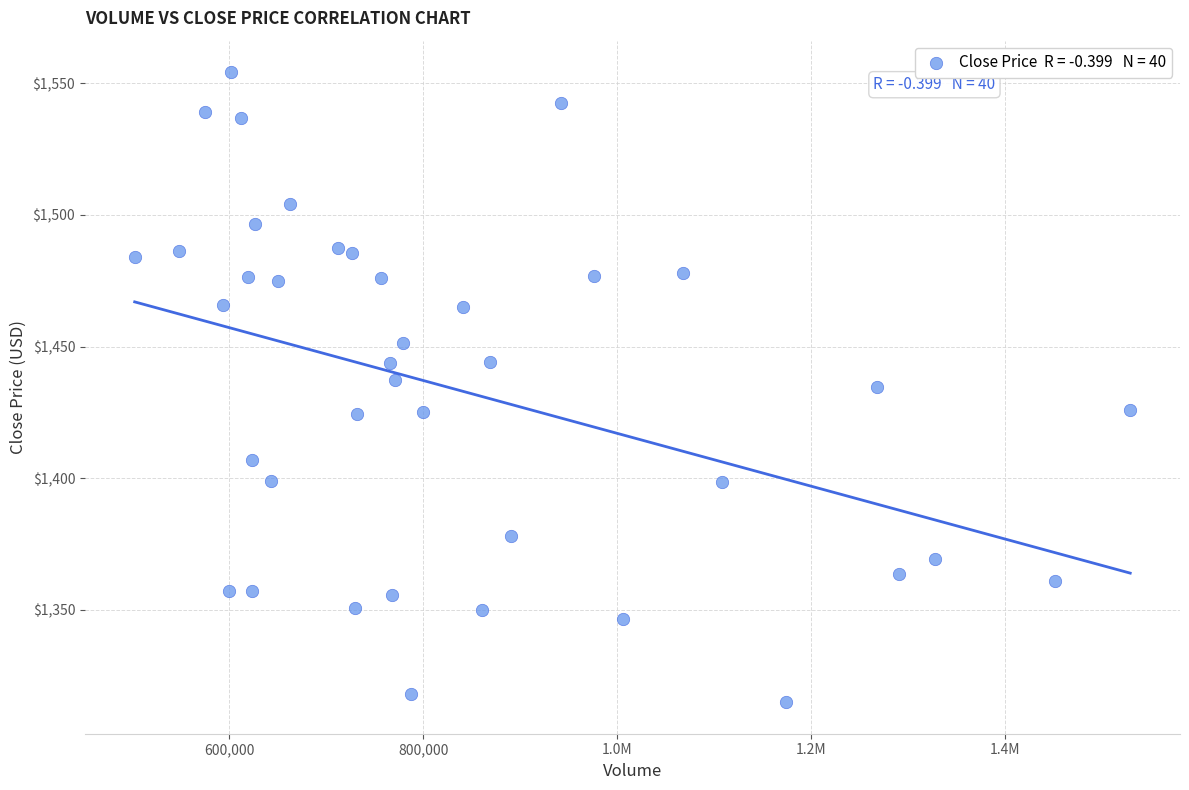

What is the range of X values (max minus min)?

1026694.0